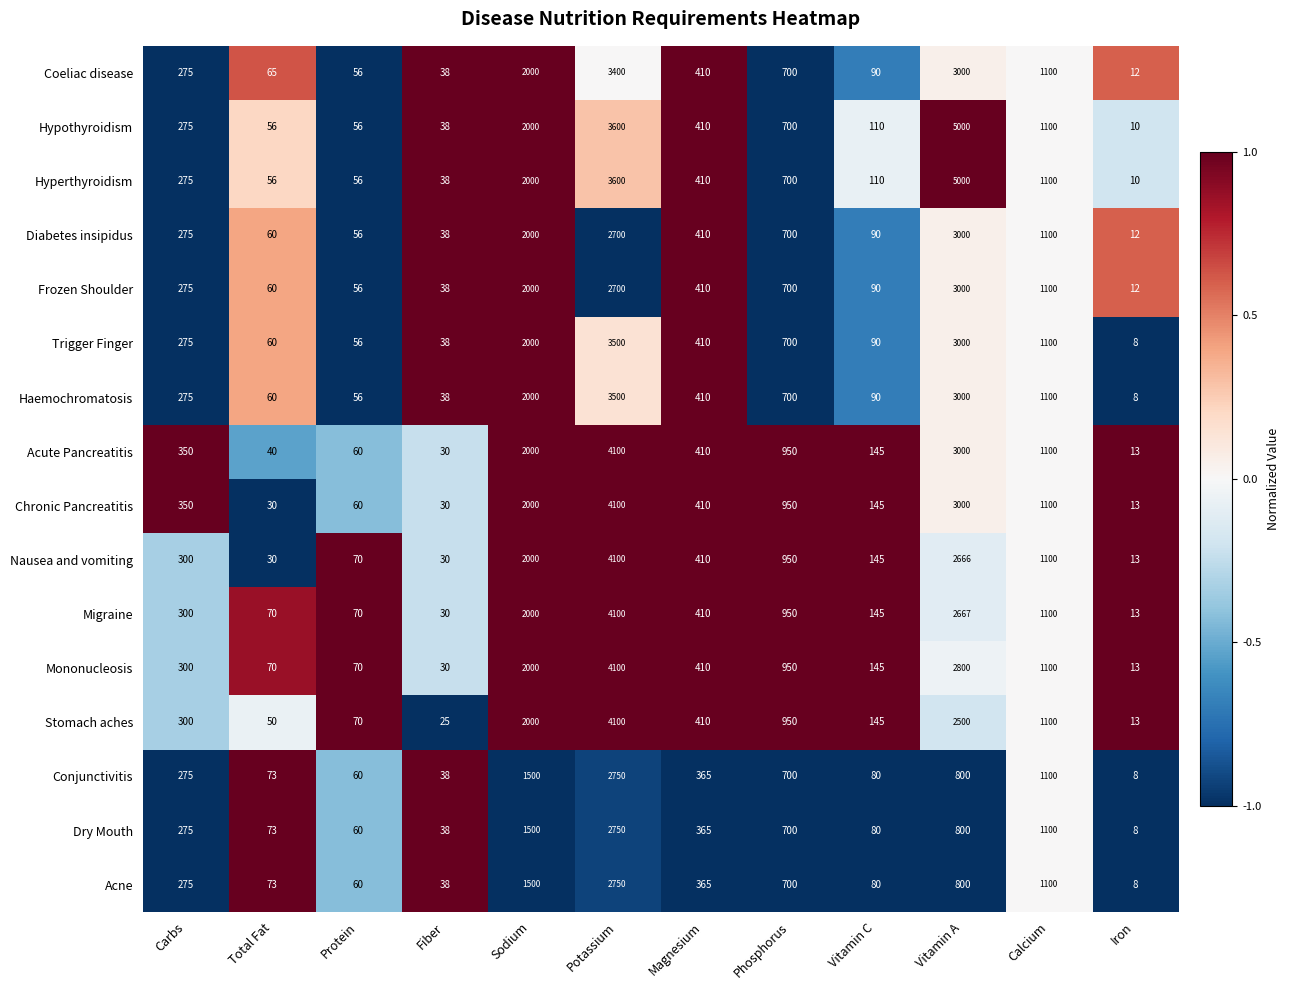

Where does the Mononucleosis series first go above 410?

Sodium